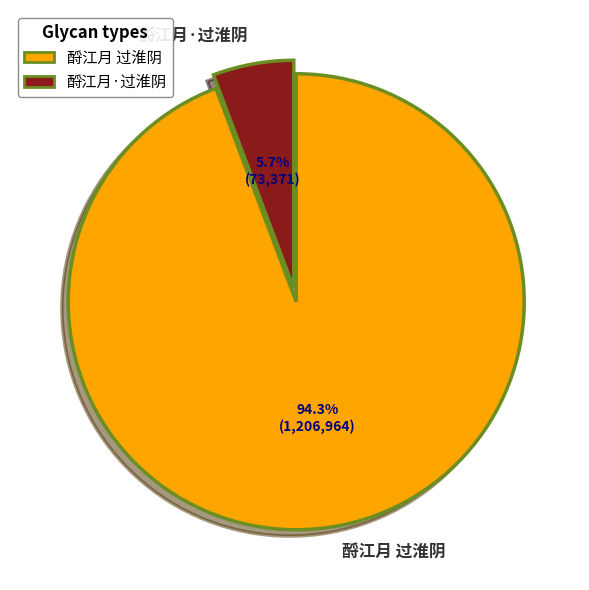

True or false: 酹江月 过淮阴 accounts for 94% of the total.

True